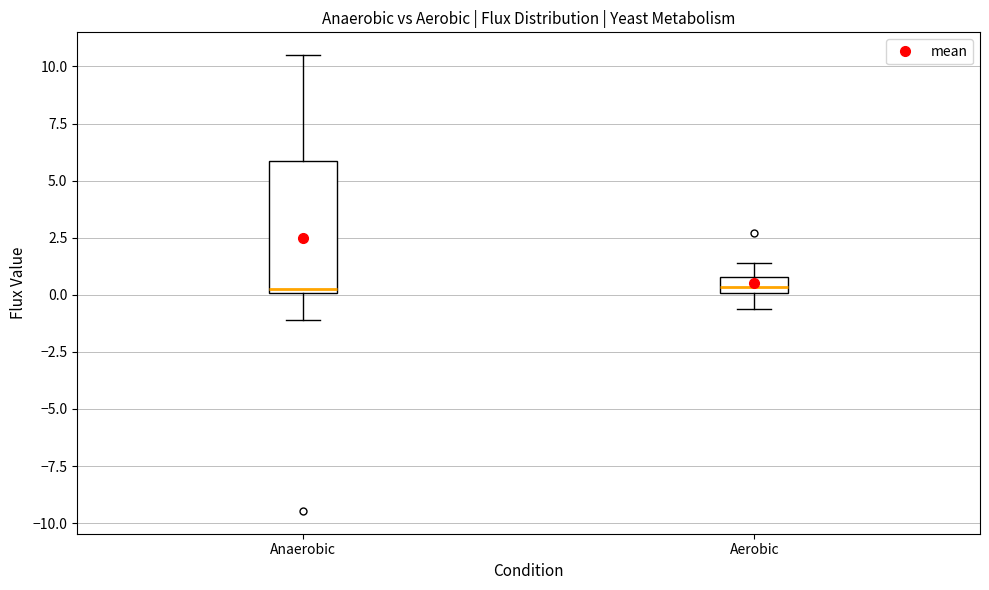

Which box is the tallest, from its lower edge to its upper edge?

Anaerobic